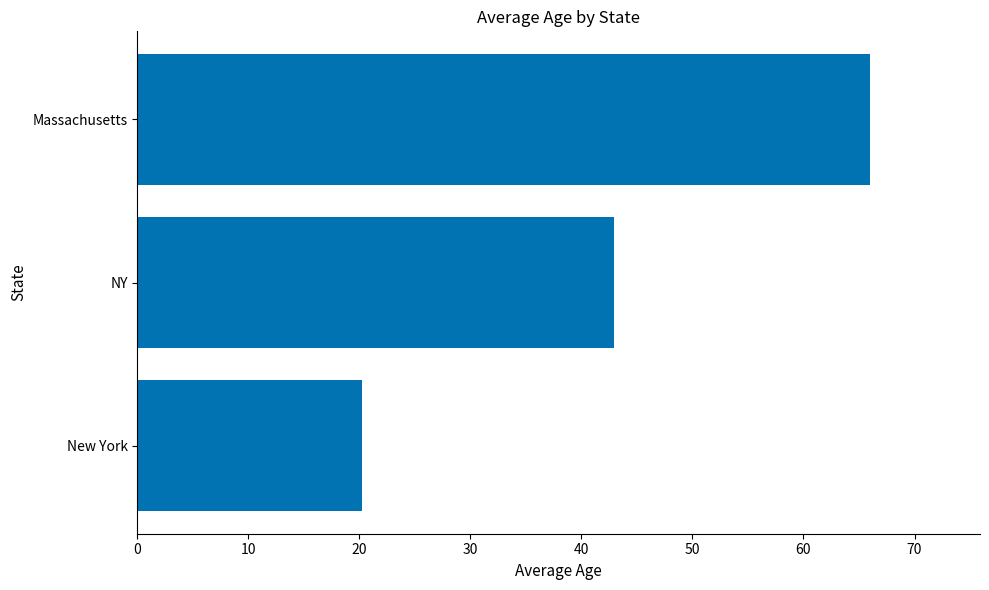

At which label is the value closest to 43?

NY